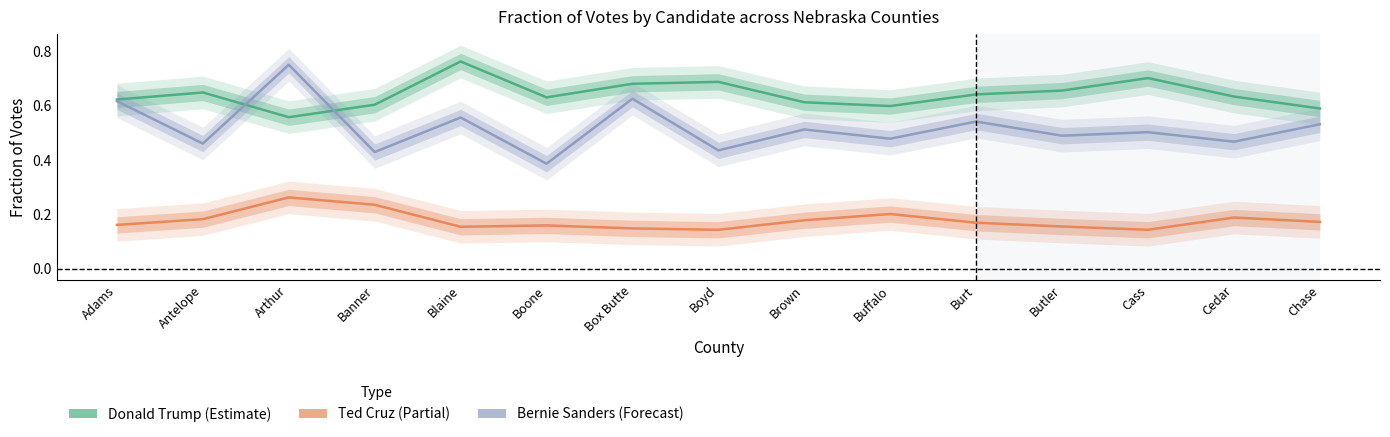

The value of Donald Trump at Cass is 0.7. True or false?

True